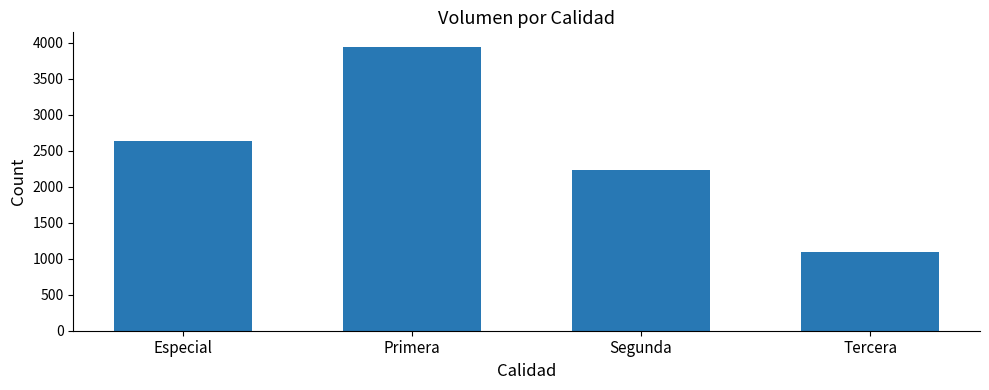

What is the ratio of the value at Primera to the value at Segunda?

1.8